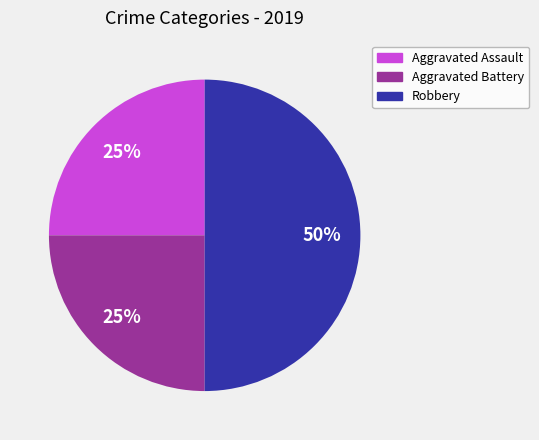

True or false: Robbery accounts for 44% of the total.

False